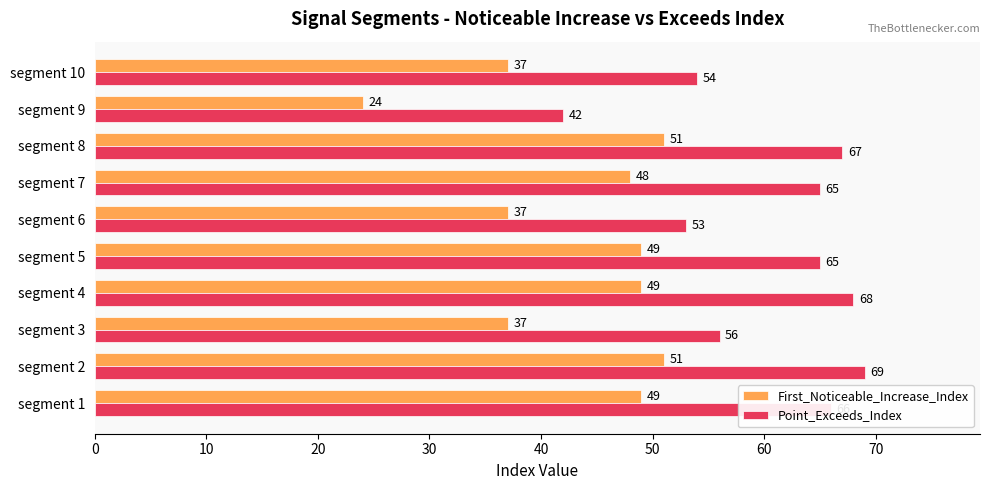

At which label does Point_Exceeds_Index reach its peak?

segment 2